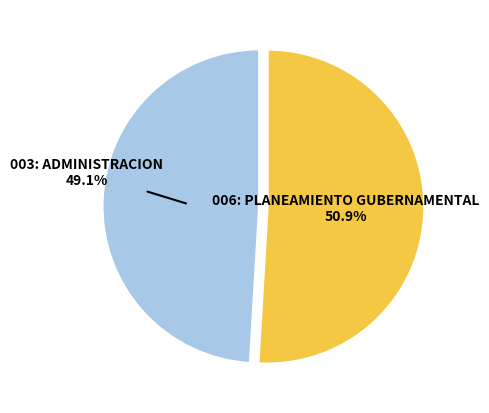

To the nearest percent, what is the difference between the 003: ADMINISTRACION and 006: PLANEAMIENTO GUBERNAMENTAL slice percentages?

2%